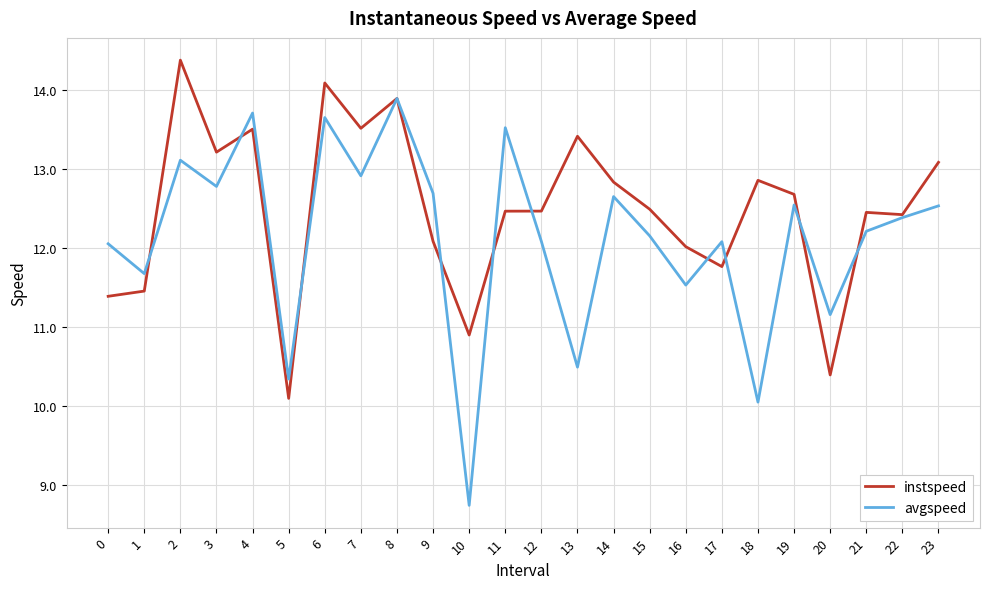

What value does the avgspeed series have at 20?

11.2